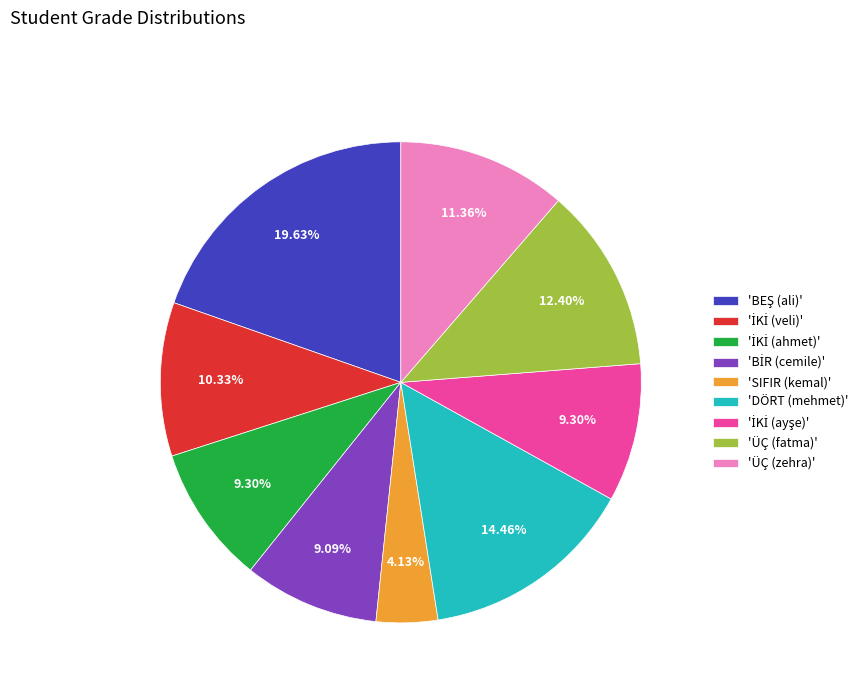

Does any single category account for the majority?

No